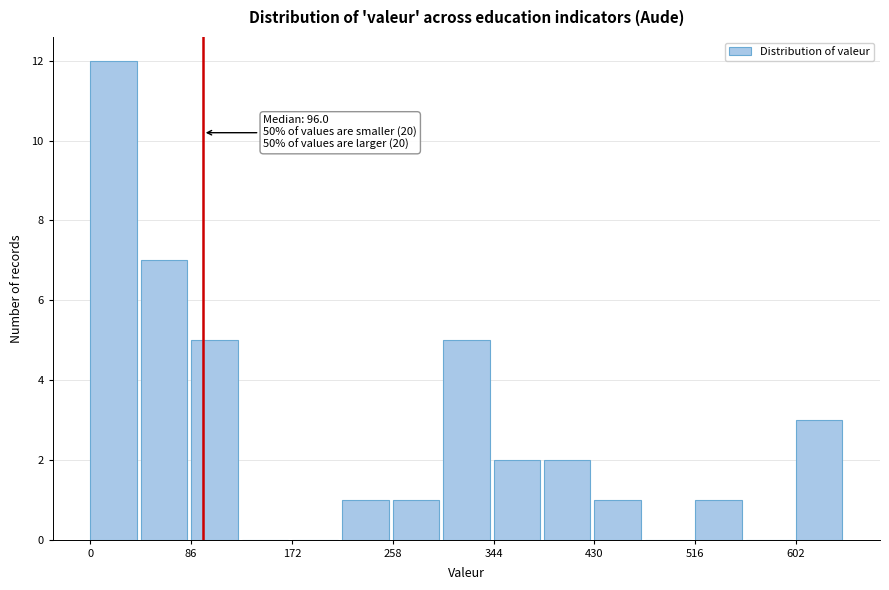

Which range on the x-axis has the tallest bar?

0 to 43